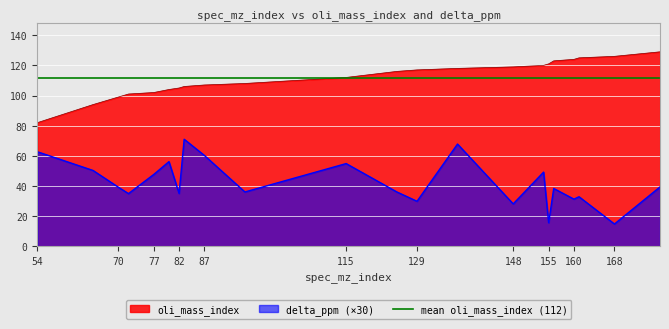

What is the value of the delta_ppm point at the 10th from the left?

36.0